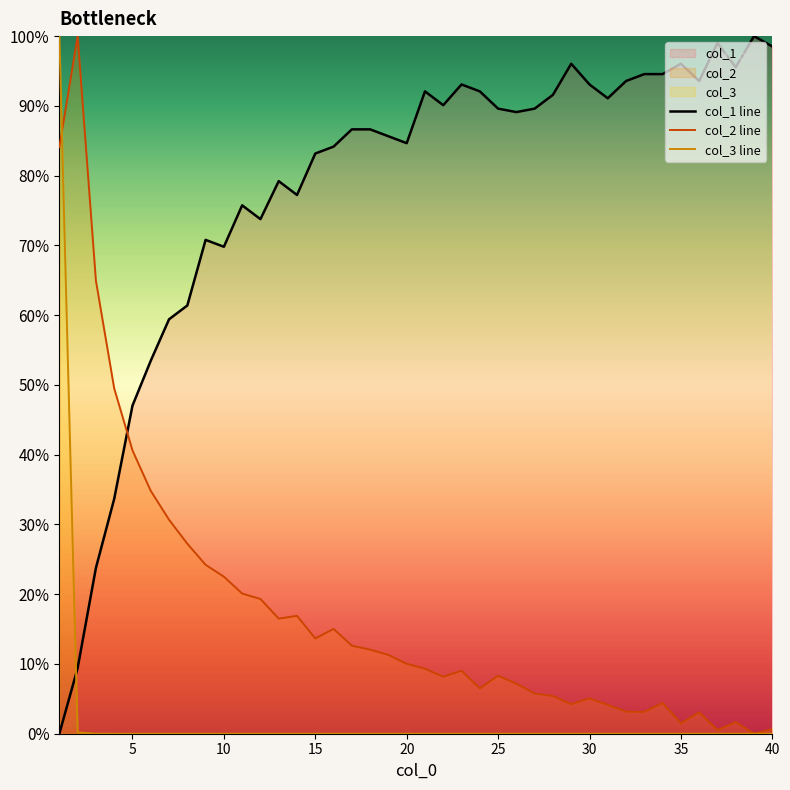

Does the chart display data point markers on the line(s)?

No